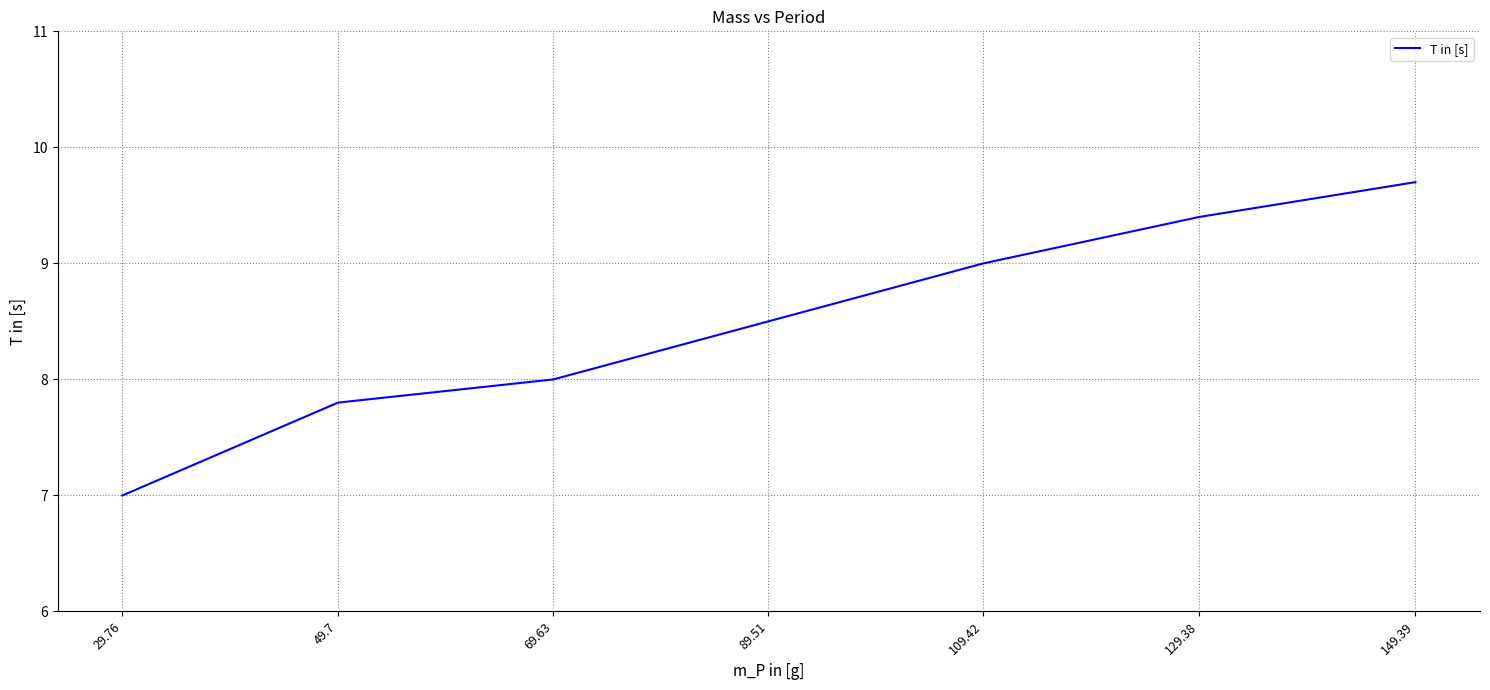

List the labels in order of value, largest first.

149.39, 129.38, 109.42, 89.51, 69.63, 49.7, 29.76